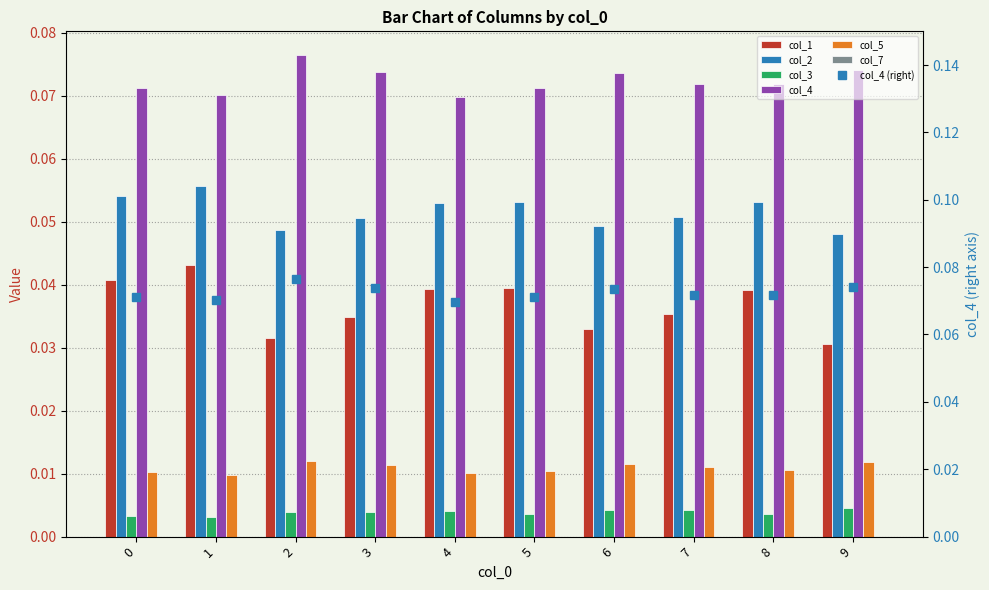

List the series in order of their peak value, lowest first.

col_3, col_5, col_1, col_2, col_4